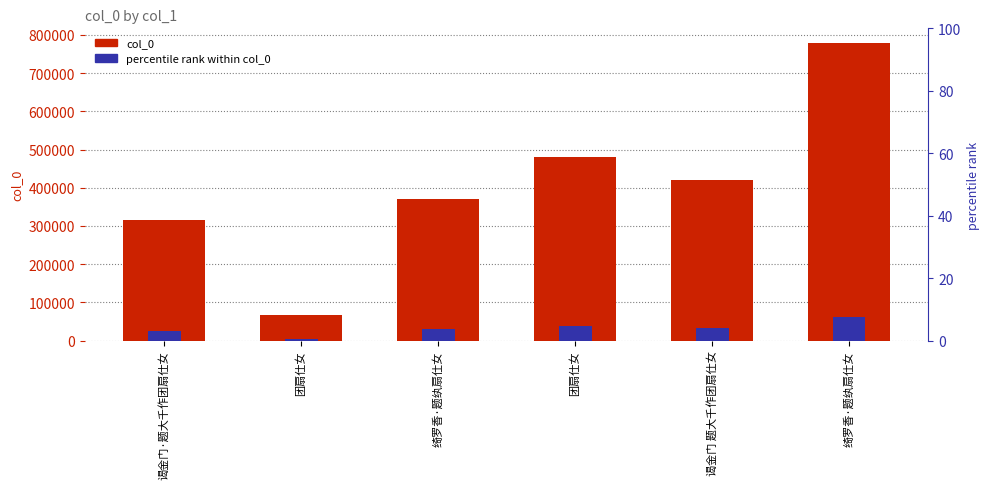

List the series in order of their overall mean, highest first.

col_0, percentile rank within col_0